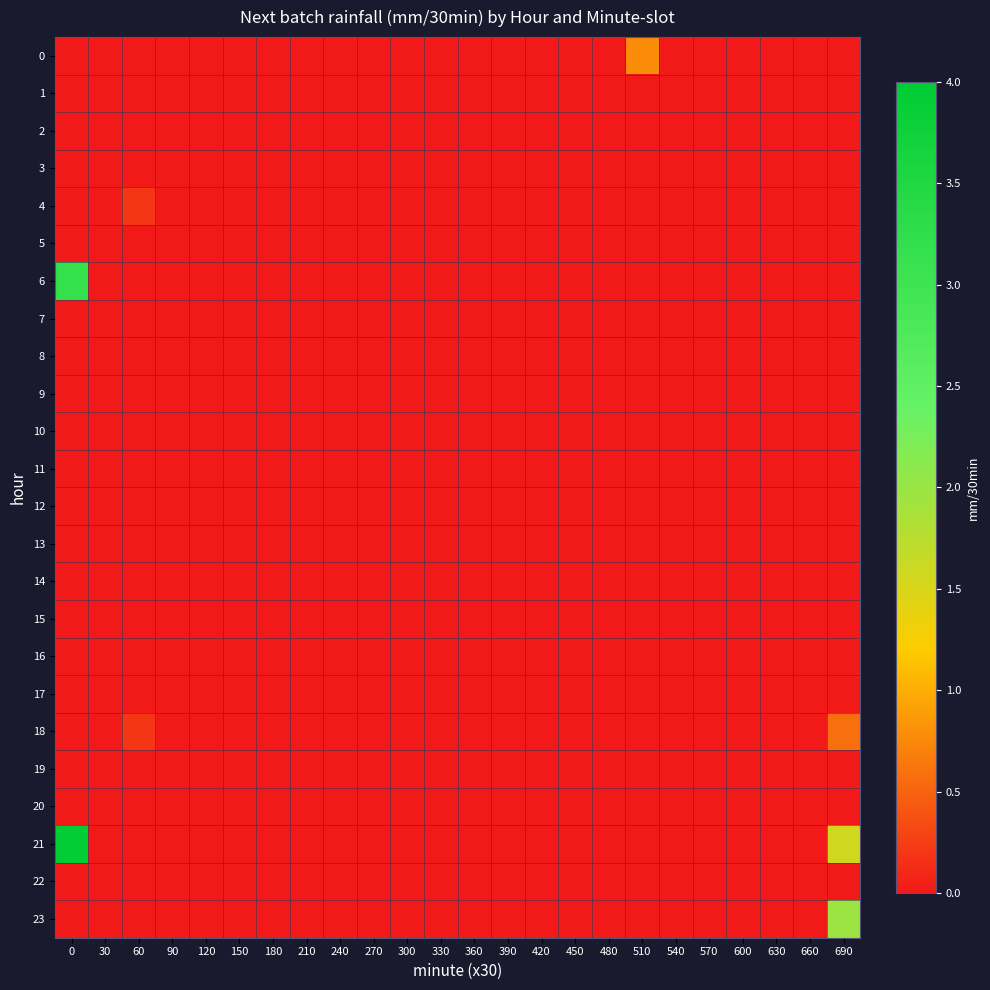

What is the greatest value displayed?

3.9